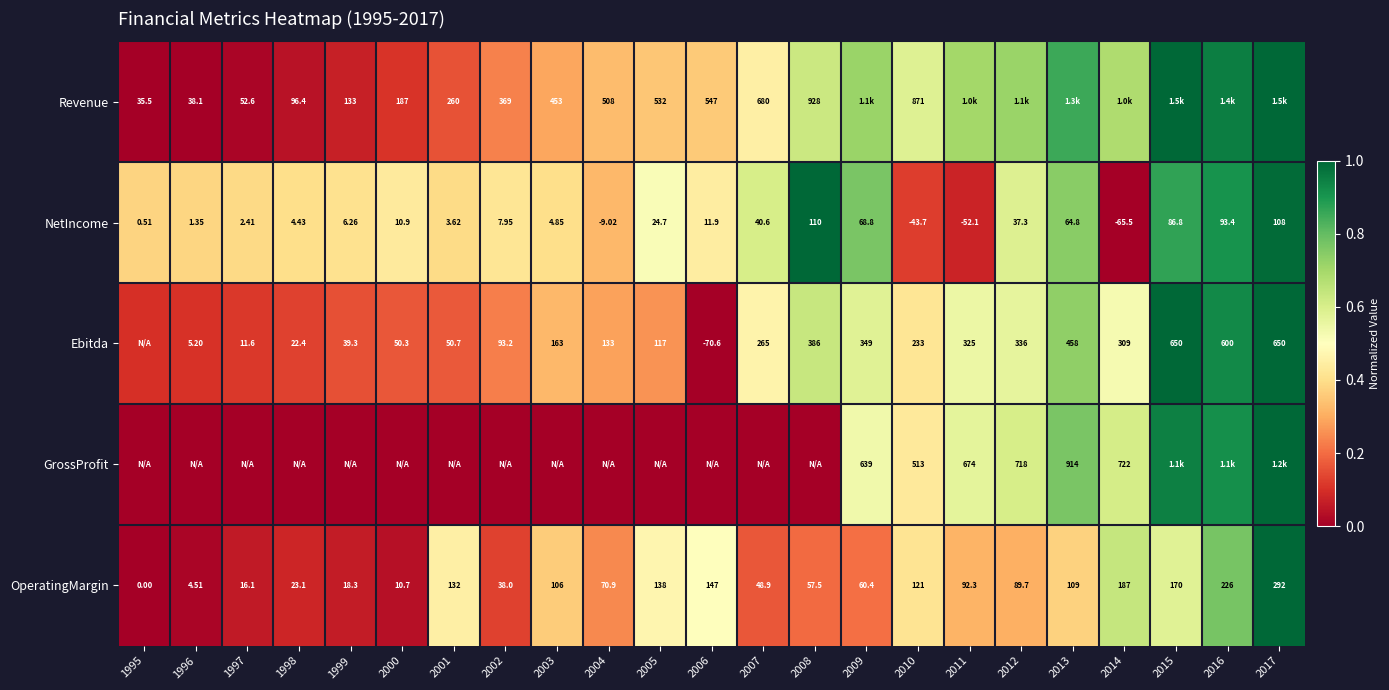

Where is OperatingMargin nearest to the value 0?

1995